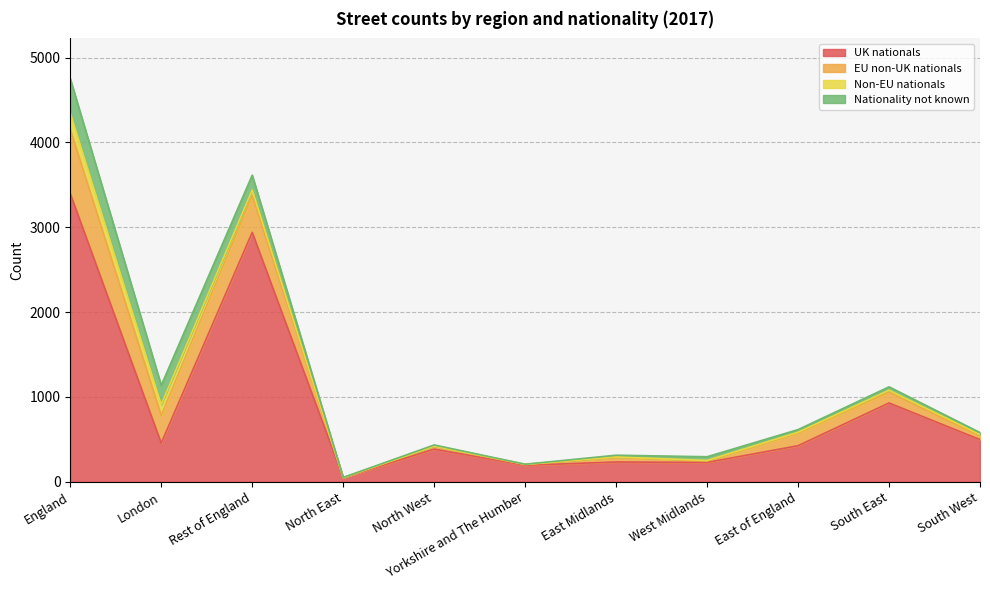

At how many categories does at least one series exceed 441?

5